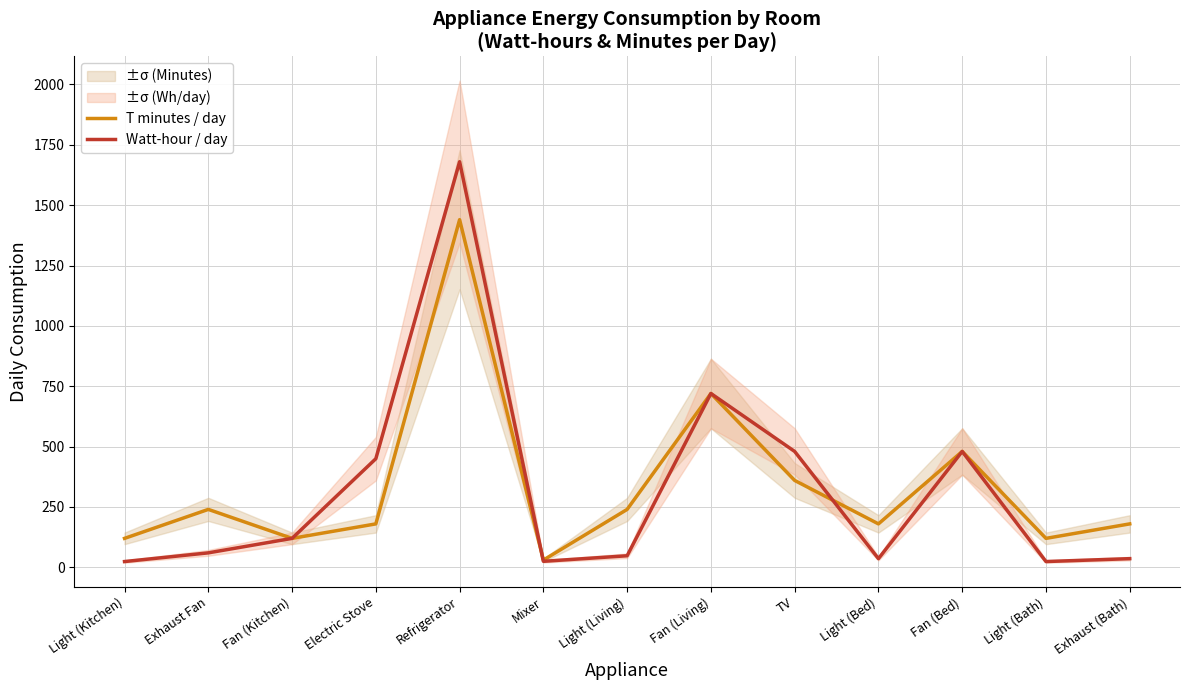

At which label does T minutes / day first exceed 180?

Exhaust Fan